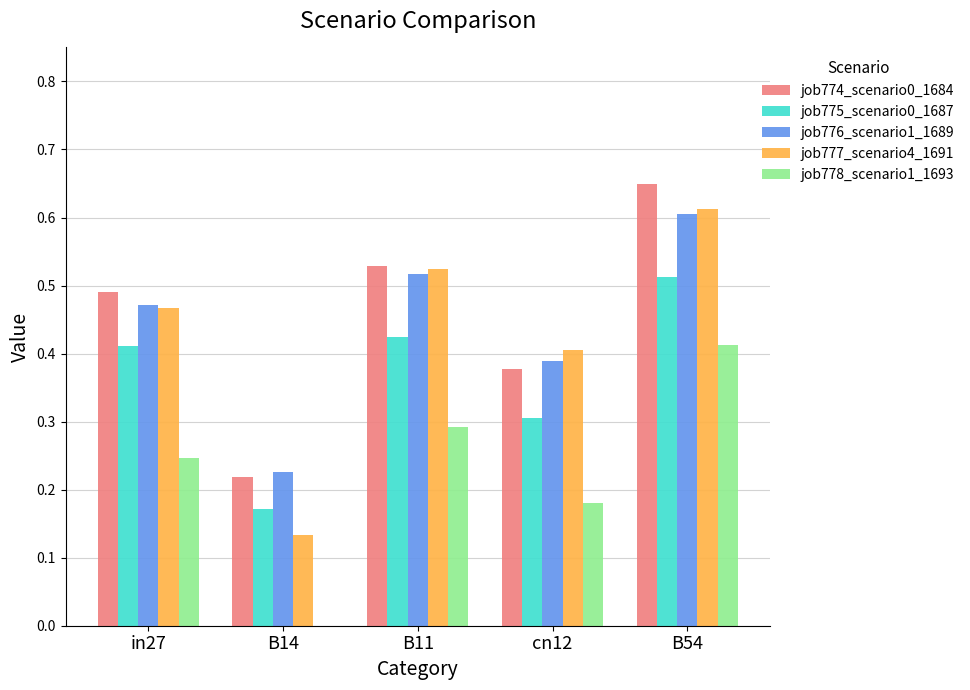

Between B14 and B54, which series saw the biggest shift?

job777_scenario4_1691